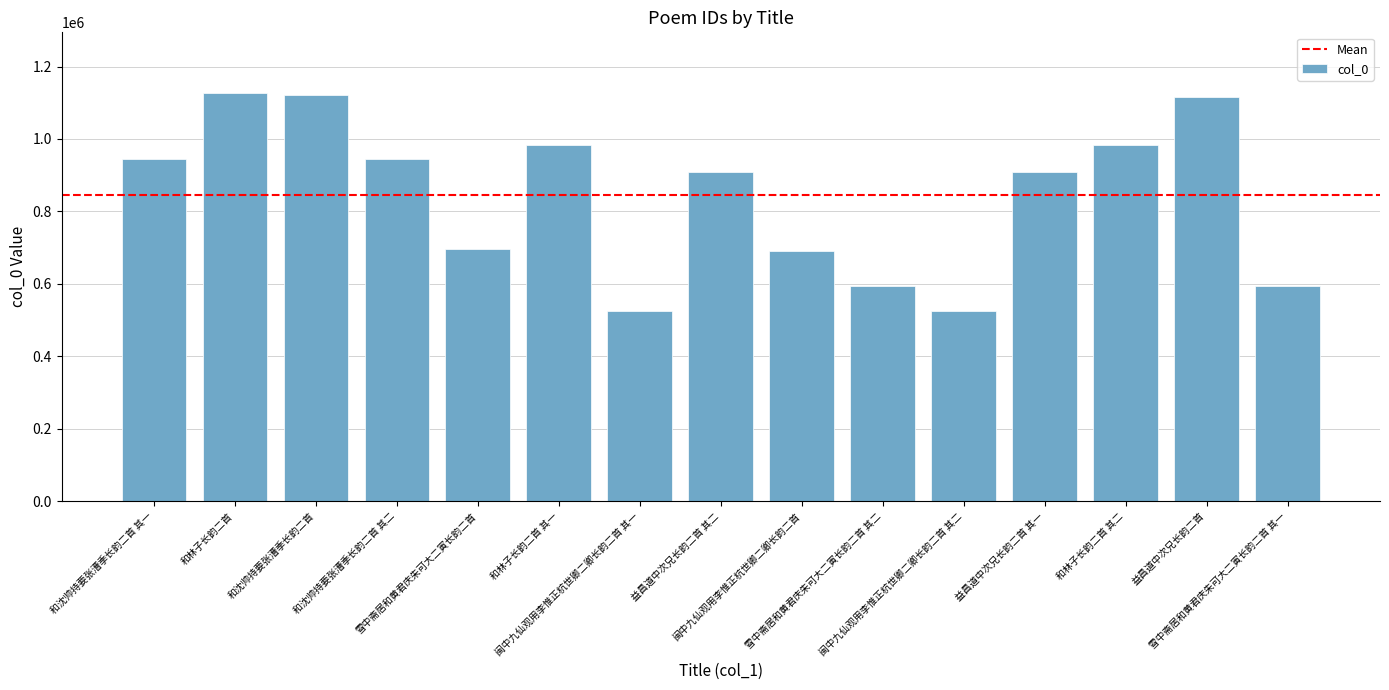

At which label does the data first exceed 908204?

和沈帅持要张漕季长韵二首 其一